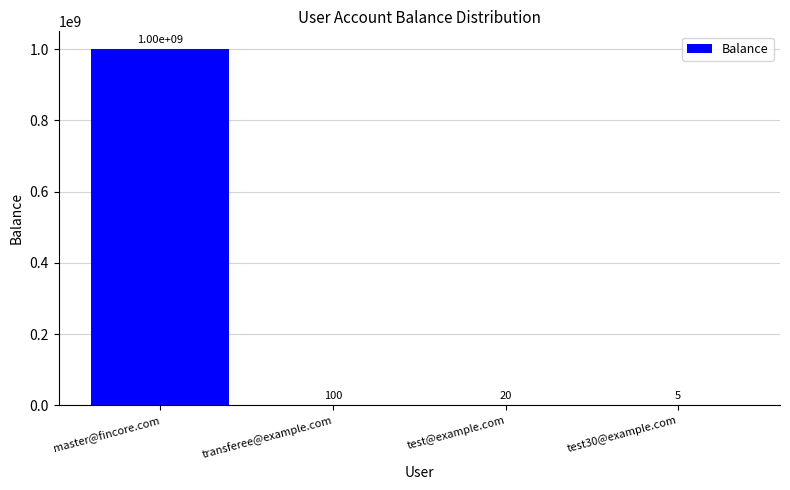

The value at master@fincore.com is 622227964. True or false?

False